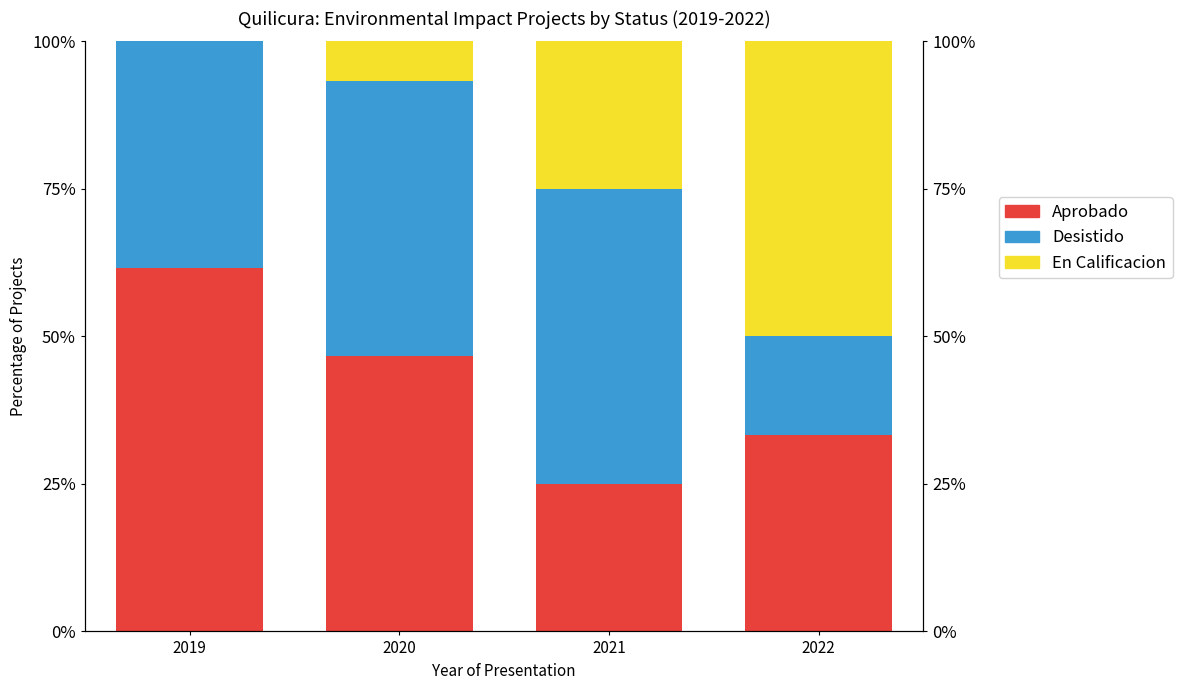

Reading right to left, extract all data points from this chart.

Aprobado: 33.3	25.0	46.7	61.5
Desistido: 16.7	50.0	46.7	38.5
En Calificacion: 50.0	25.0	6.7	0.0